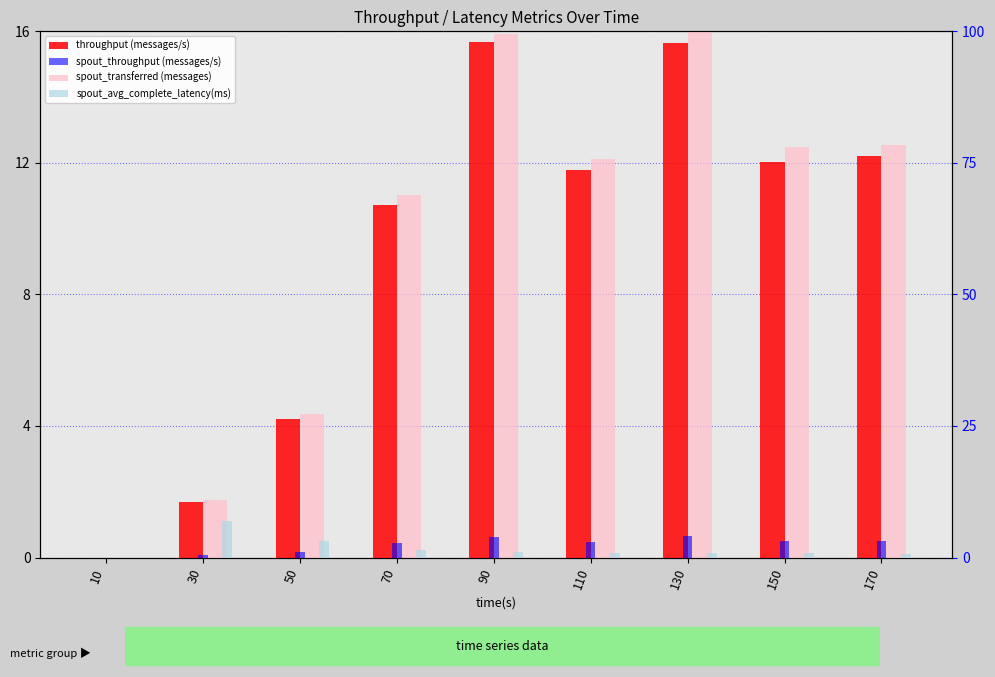

Is it true that throughput (messages/s) equals 0.0 at 10?

True